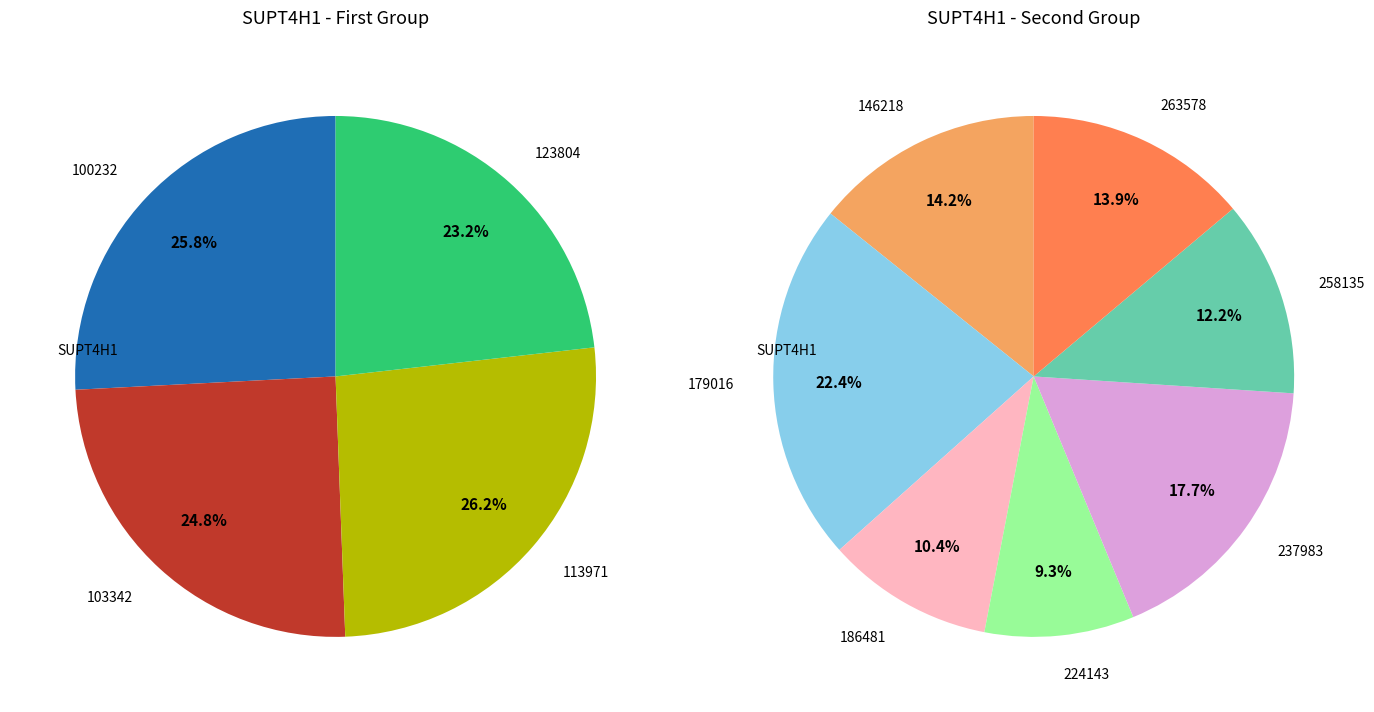

Combined, do 263578 and 113971 account for over 50%?

No